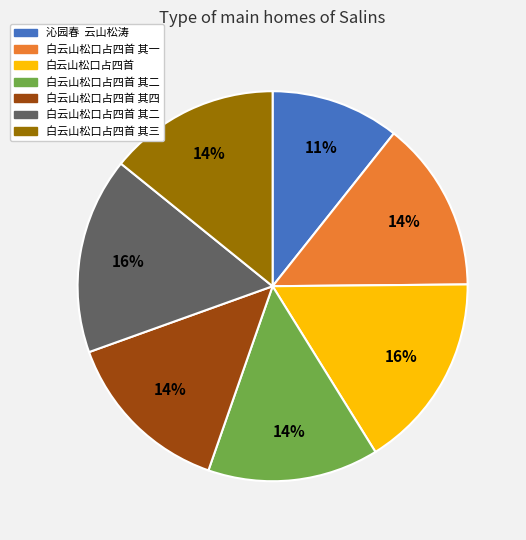

To the nearest percent, what is the average slice percentage?

14%